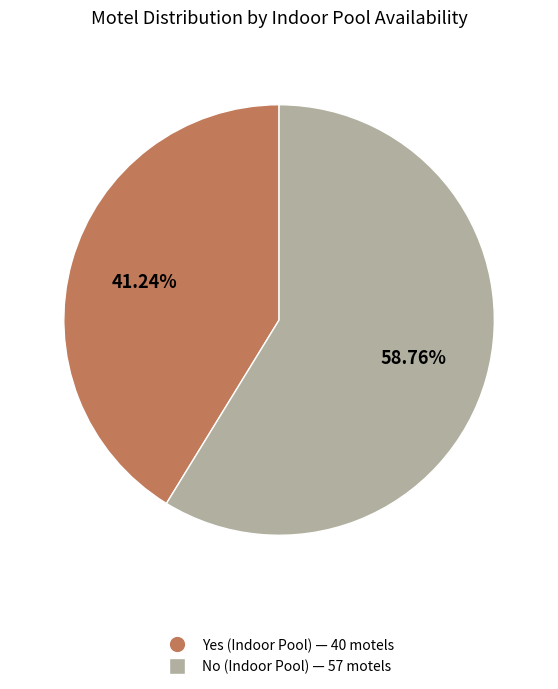

What is the ratio of the value at Yes (Indoor Pool) to the value at No (Indoor Pool)?

0.7